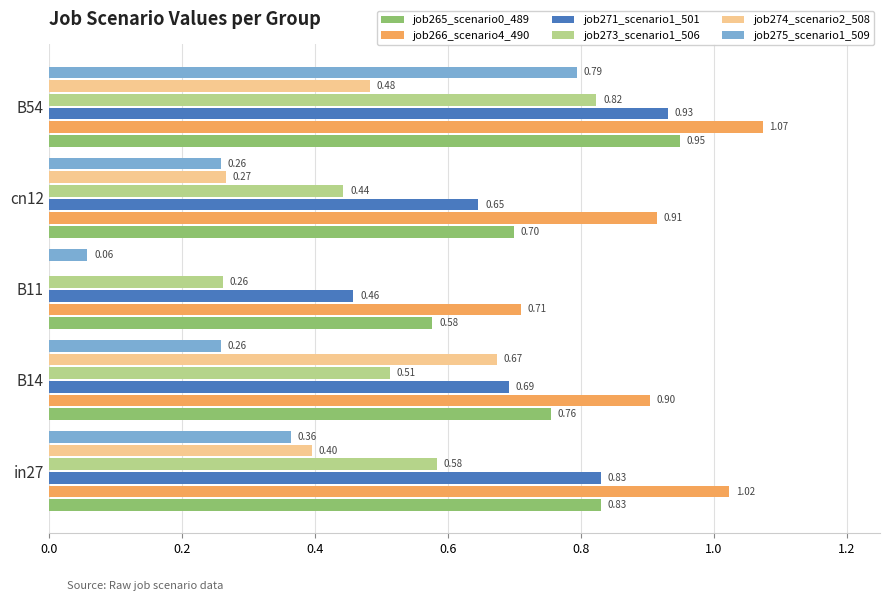

What is the sum of all job266_scenario4_490 values?

4.6